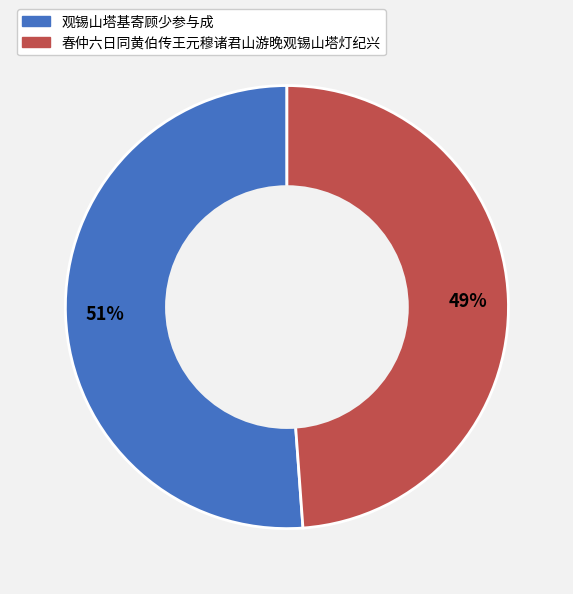

Count the number of slices in the pie.

2